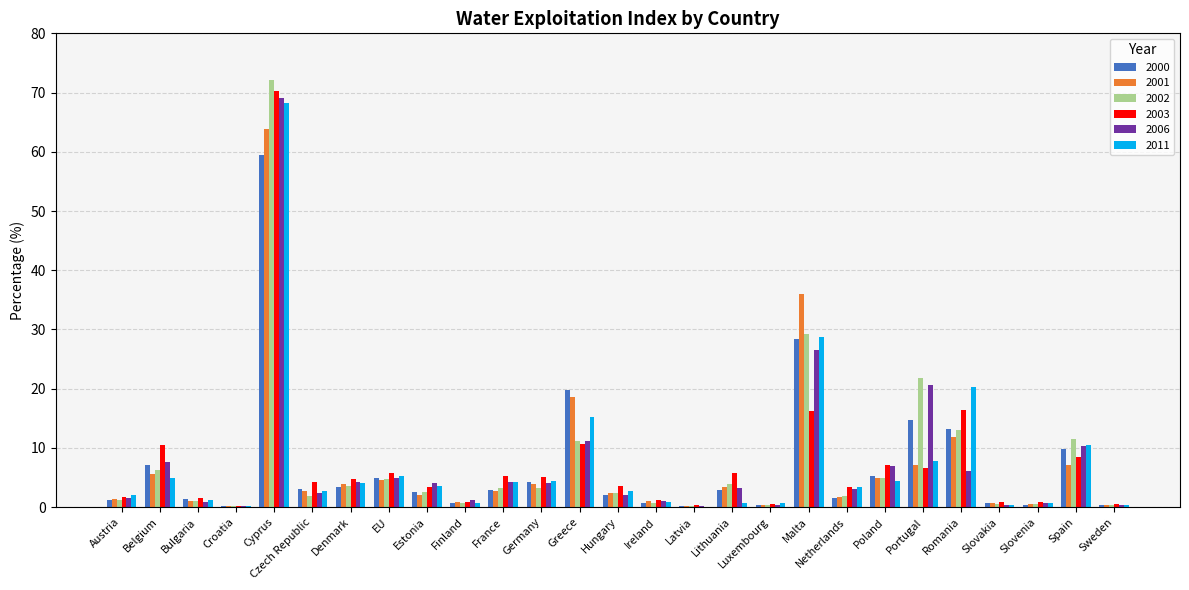

Are the bars horizontal?

No